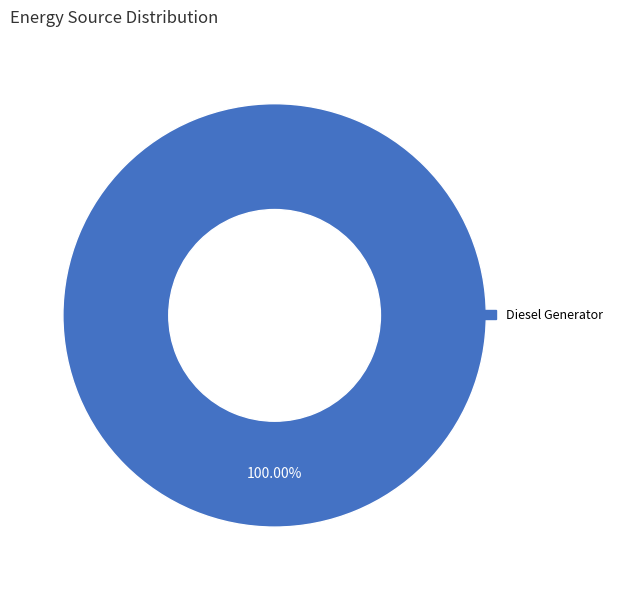

Is there a majority slice in this chart?

Yes